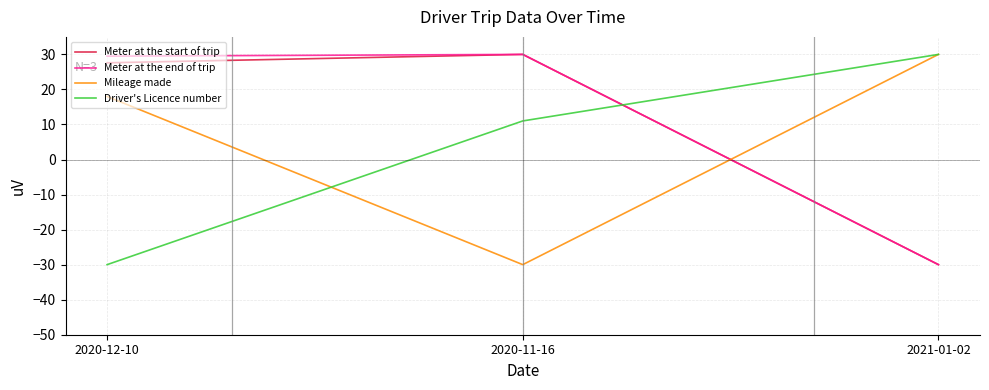

Which category has the highest value in the Driver's Licence number series?

2021-01-02